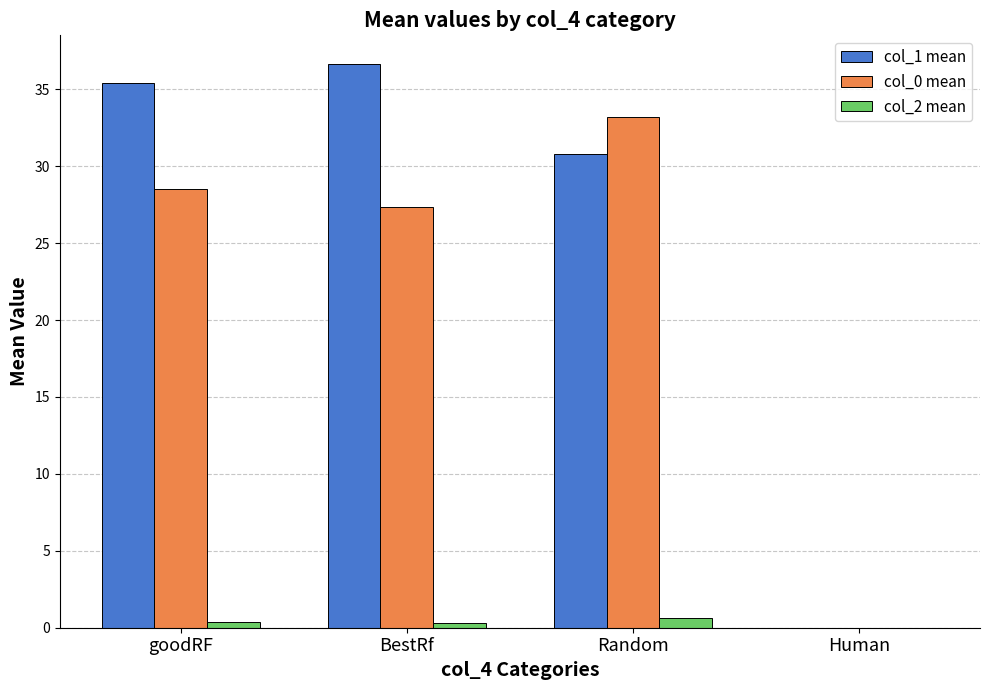

Are the bars horizontal?

No